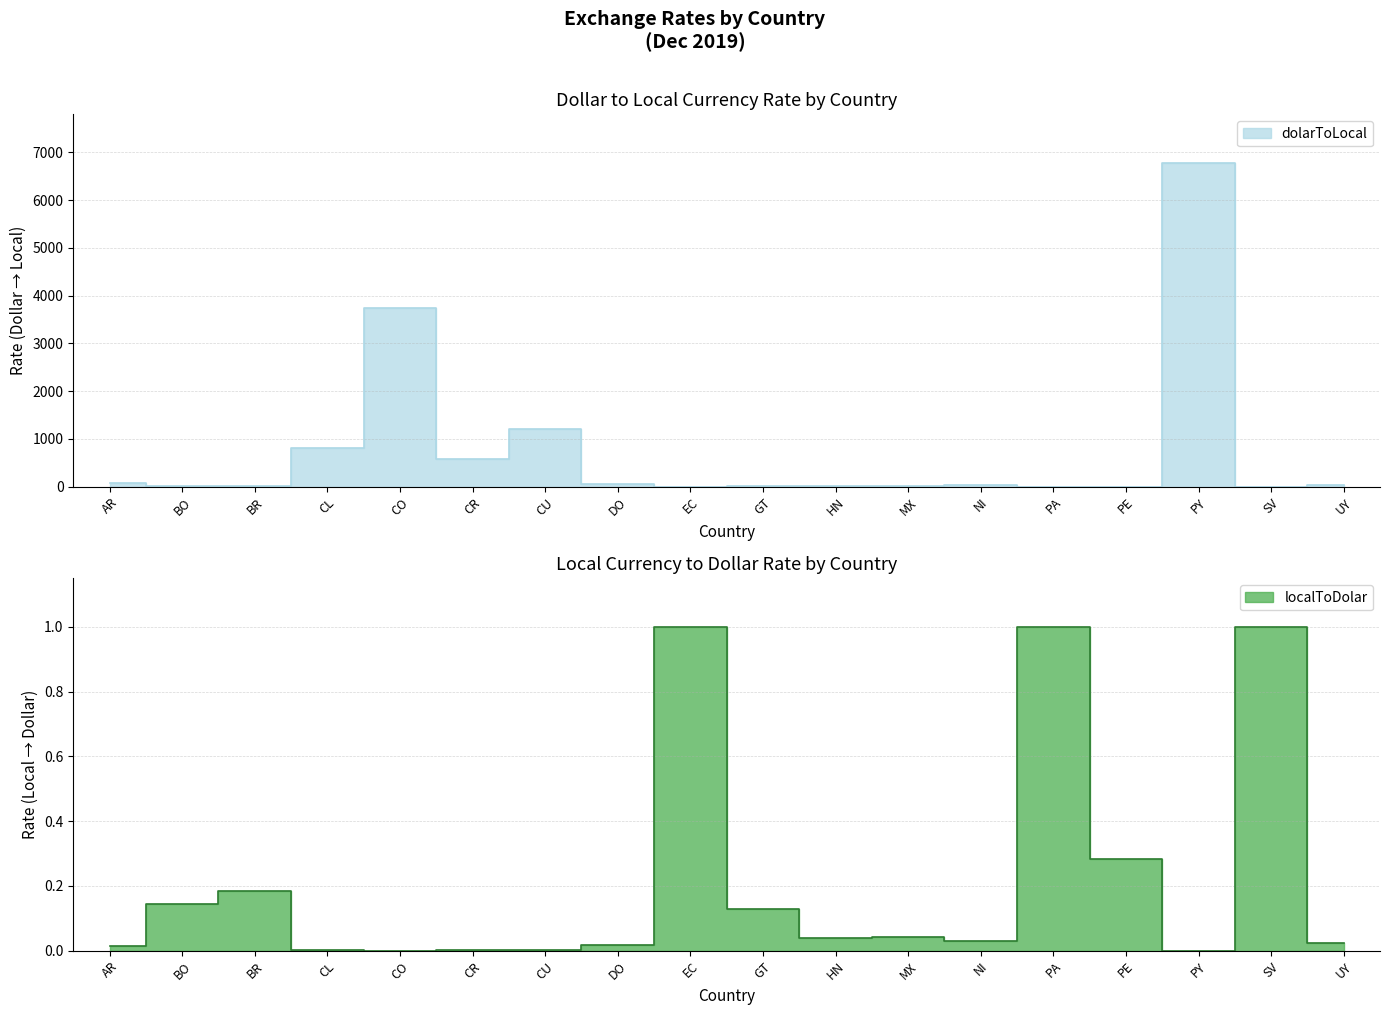

Which category has the lowest value across all series?

PY